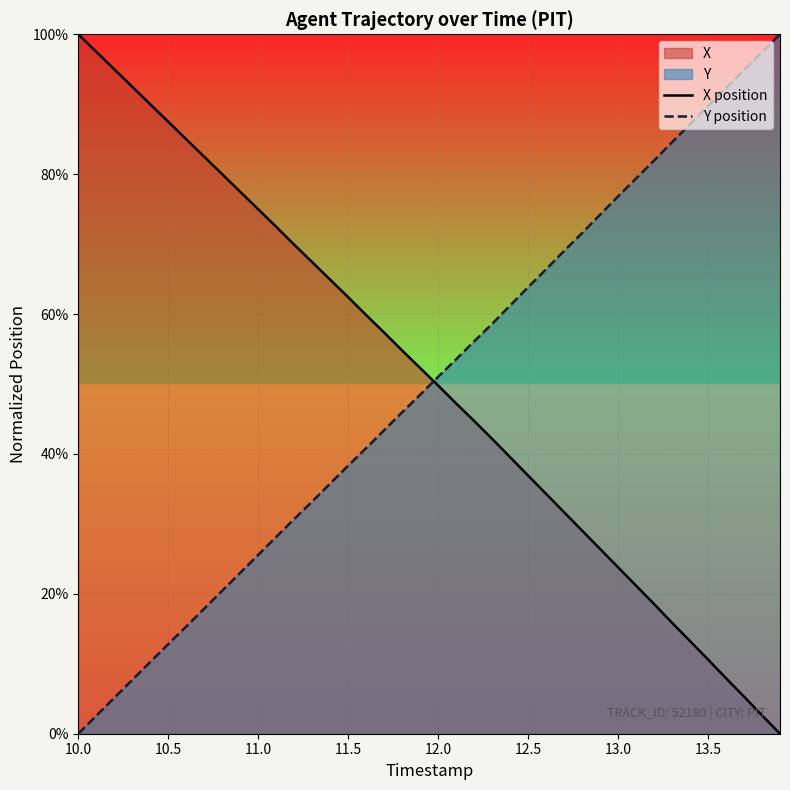

How many lines are shown in the chart?

2